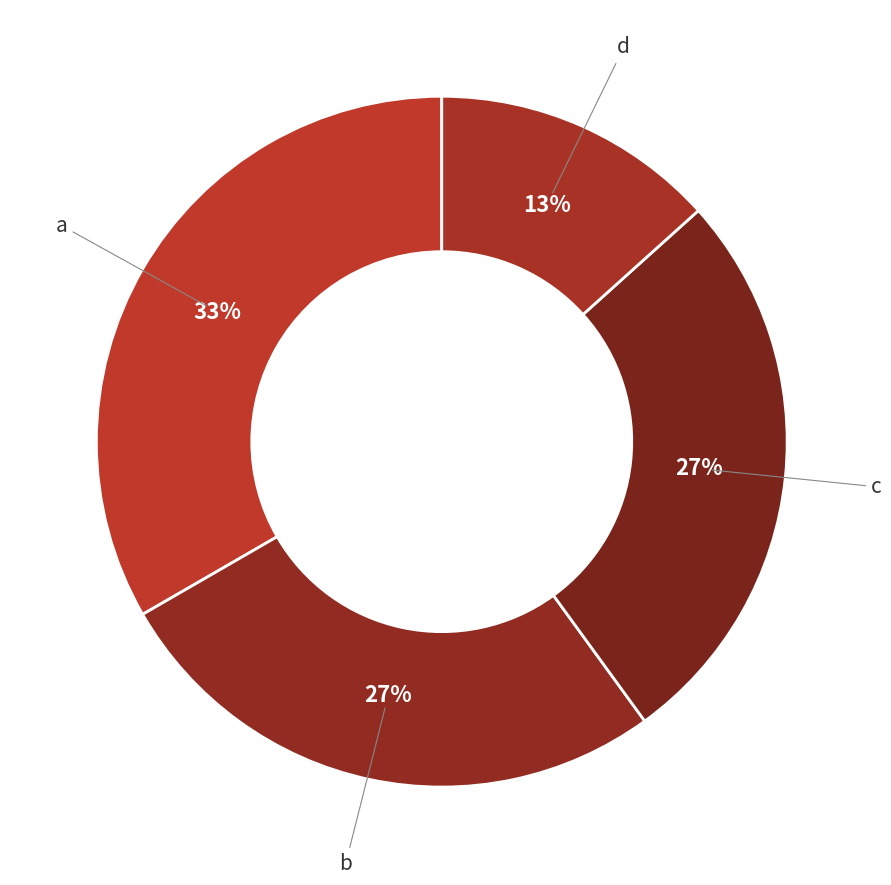

To the nearest percent, what is the difference between the largest and smallest slice percentages?

20%